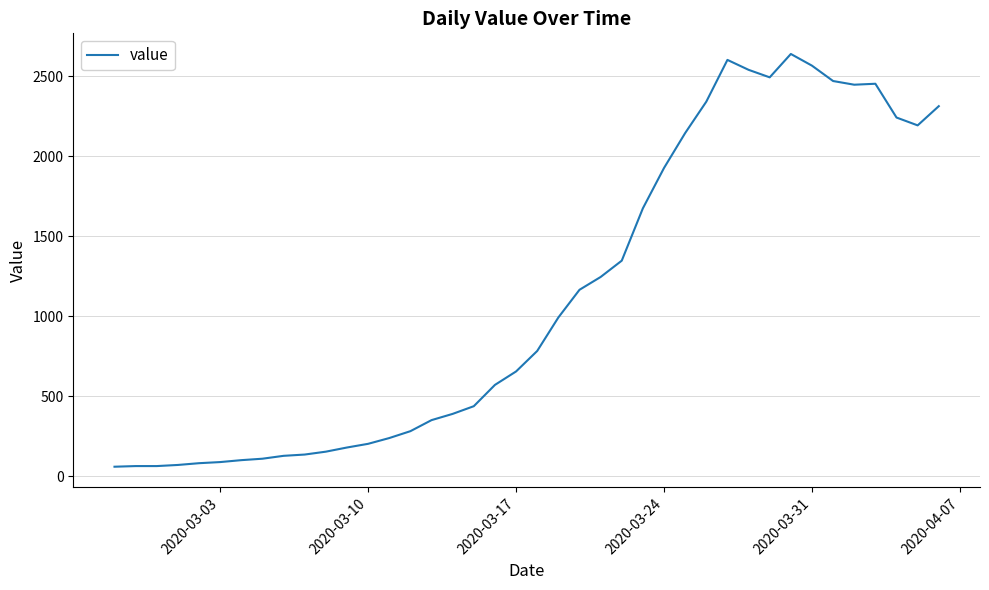

What is the minimum value shown in the chart?

61